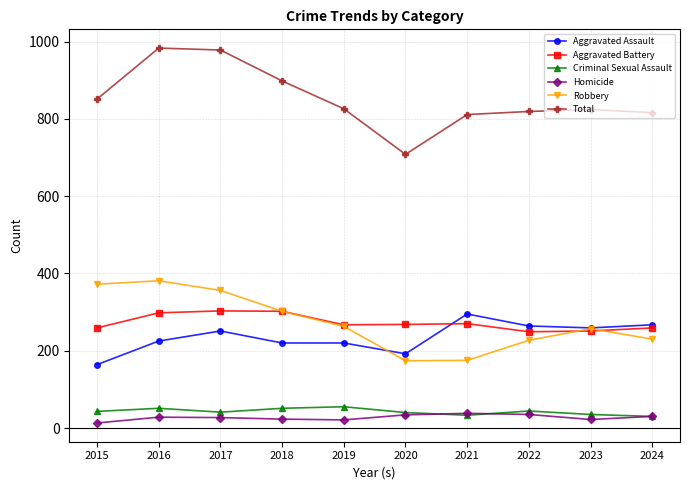

Which series changed the most between 2016 and 2018?

Total